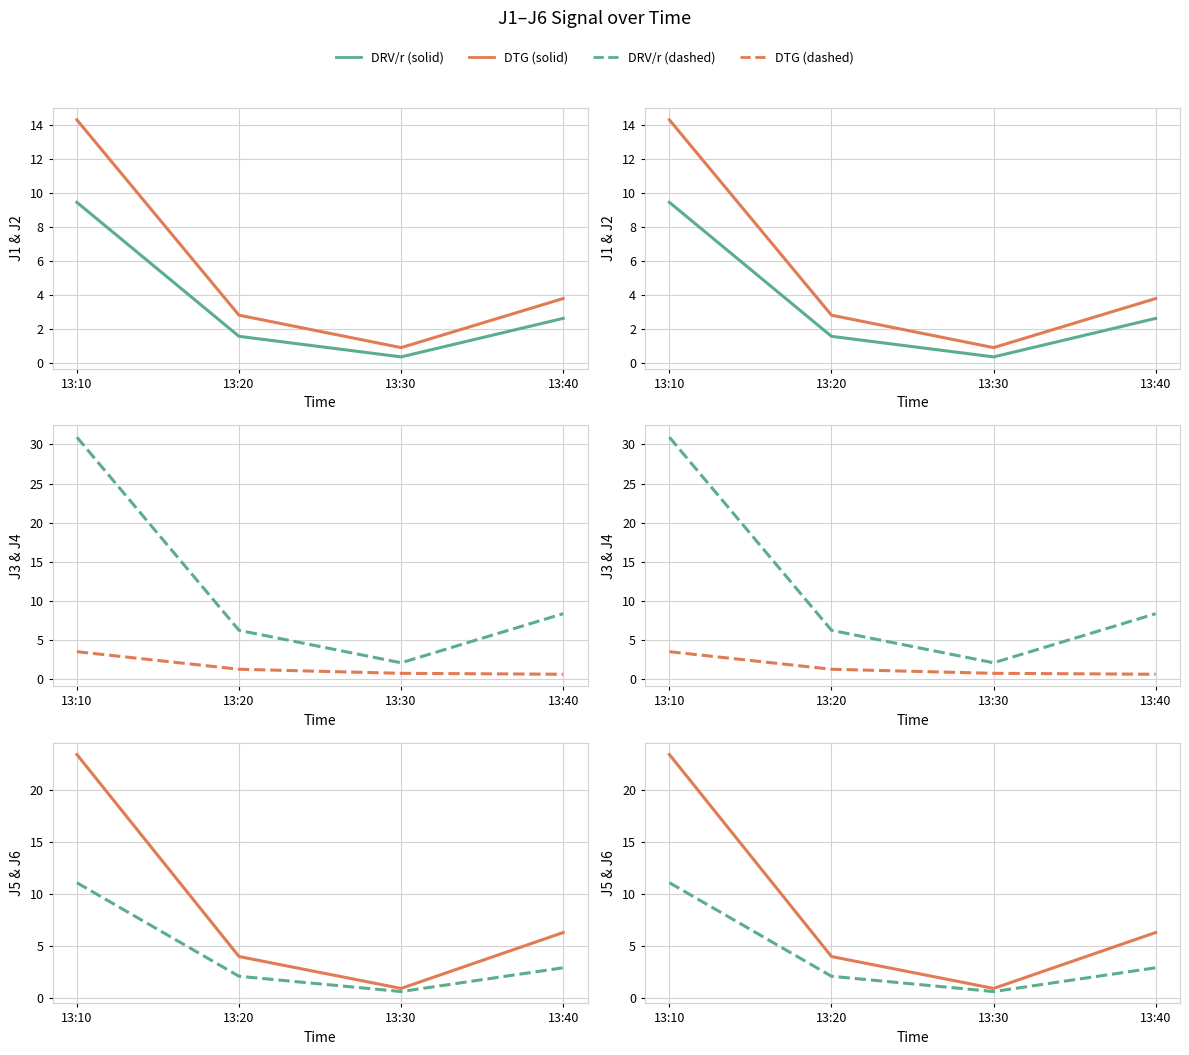

True or false: DTG has more than 1 points higher than both neighbors.

False